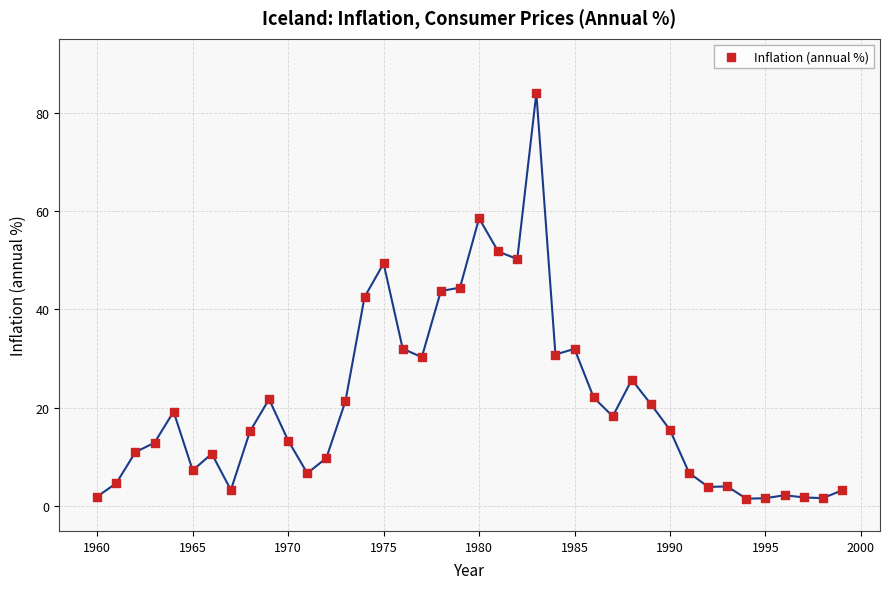

What is the range of Y values (max minus min)?

82.4